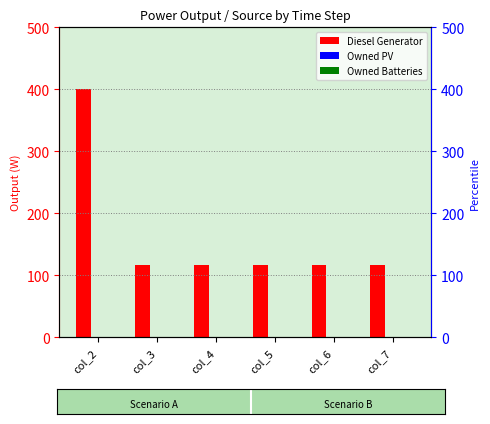

Reading left to right, what are all the values shown in this chart?

Diesel Generator: 400	116	116	116	116	116
Owned PV: 0	0	0	0	0	0
Owned Batteries: 0	0	0	0	0	0